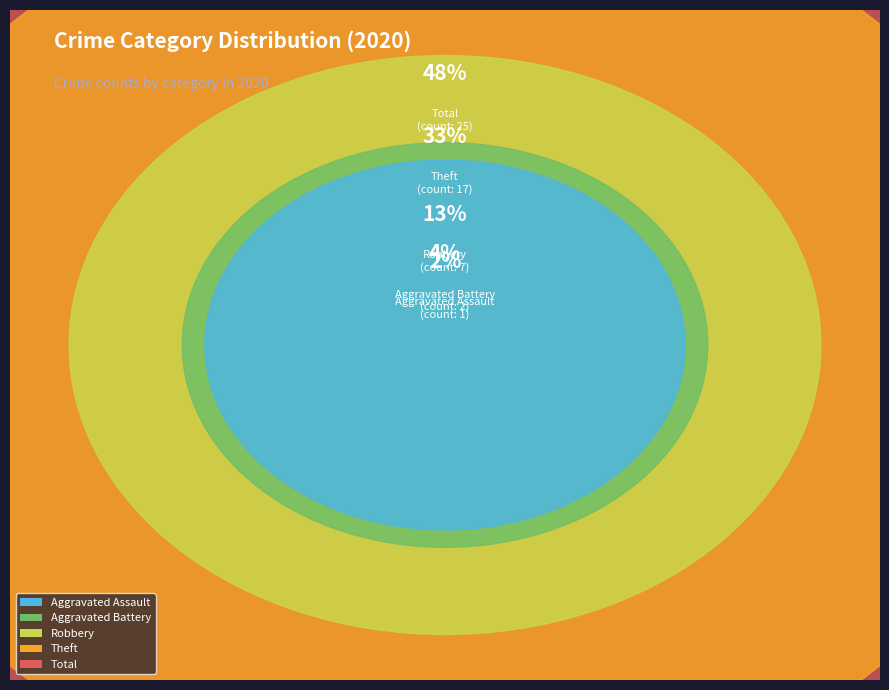

Which category has the biggest portion of the pie?

Total